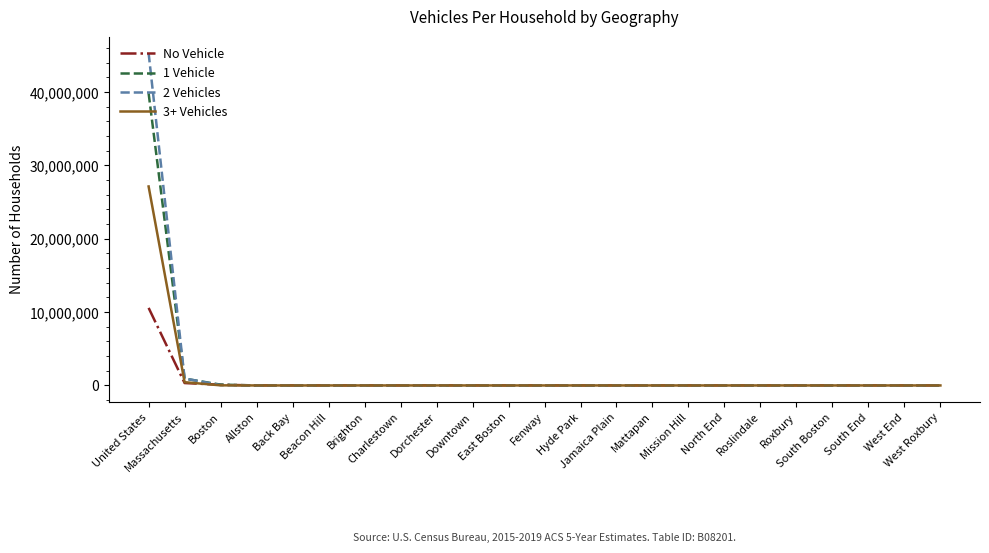

What is the greatest value displayed?

45290066